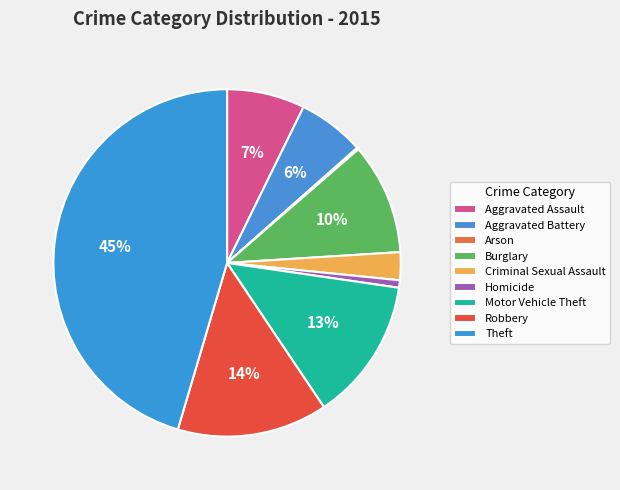

What is the smallest slice in the pie chart?

Arson